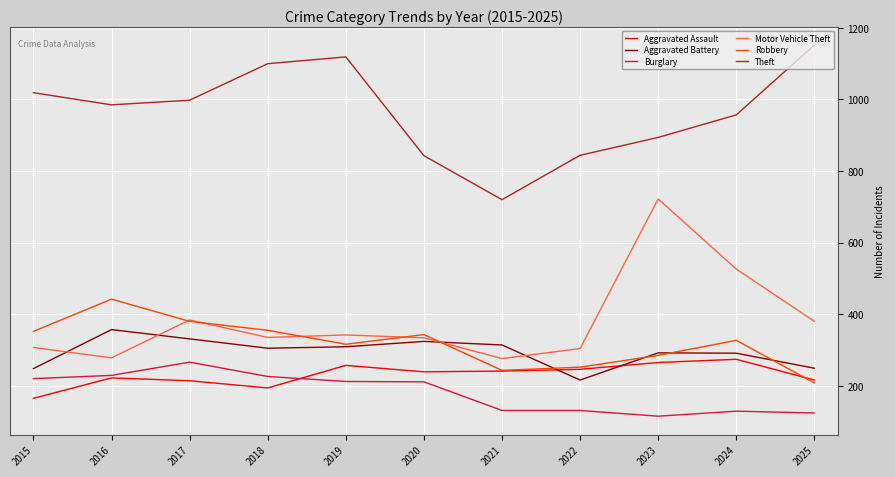

Which series has the largest total across all categories?

Theft